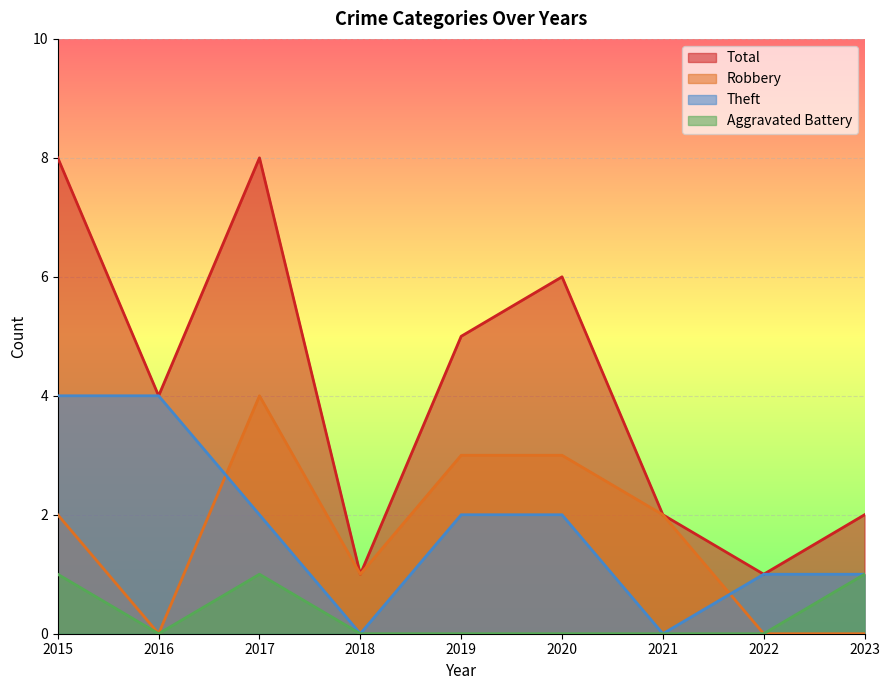

Reading right to left, extract all data points from this chart.

Robbery: 0	0	2	3	3	1	4	0	2
Theft: 1	1	0	2	2	0	2	4	4
Total: 2	1	2	6	5	1	8	4	8
Aggravated Battery: 1	0	0	0	0	0	1	0	1